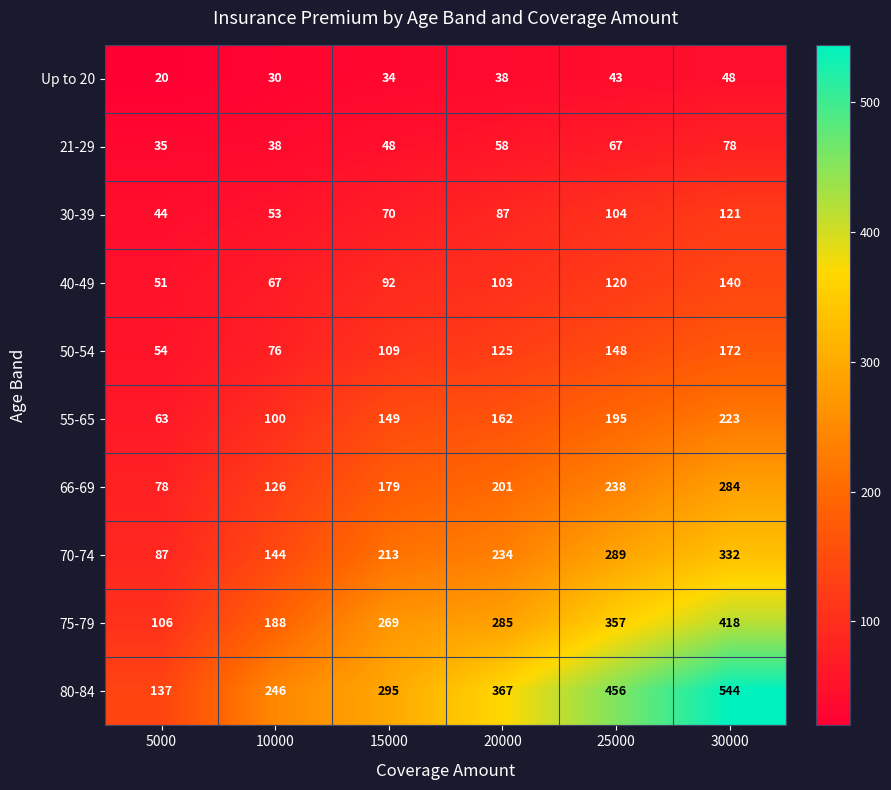

What is the sum of the 75-79 values at 5000 and 15000?

375